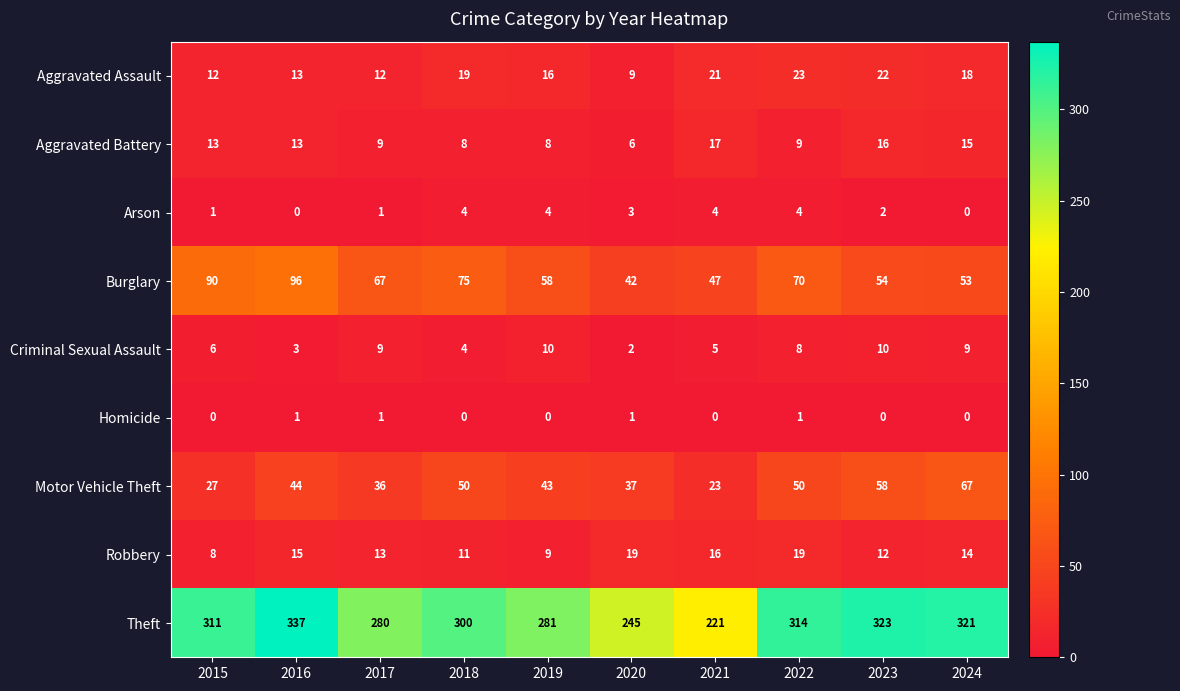

Where is Theft nearest to the value 279?

2017